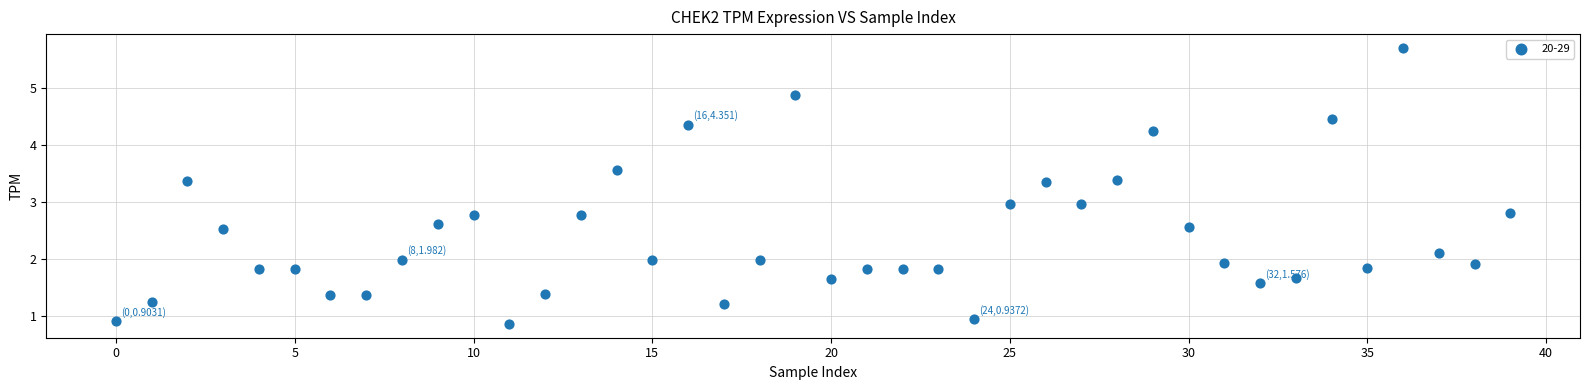

What is the range of Y values (max minus min)?

4.8